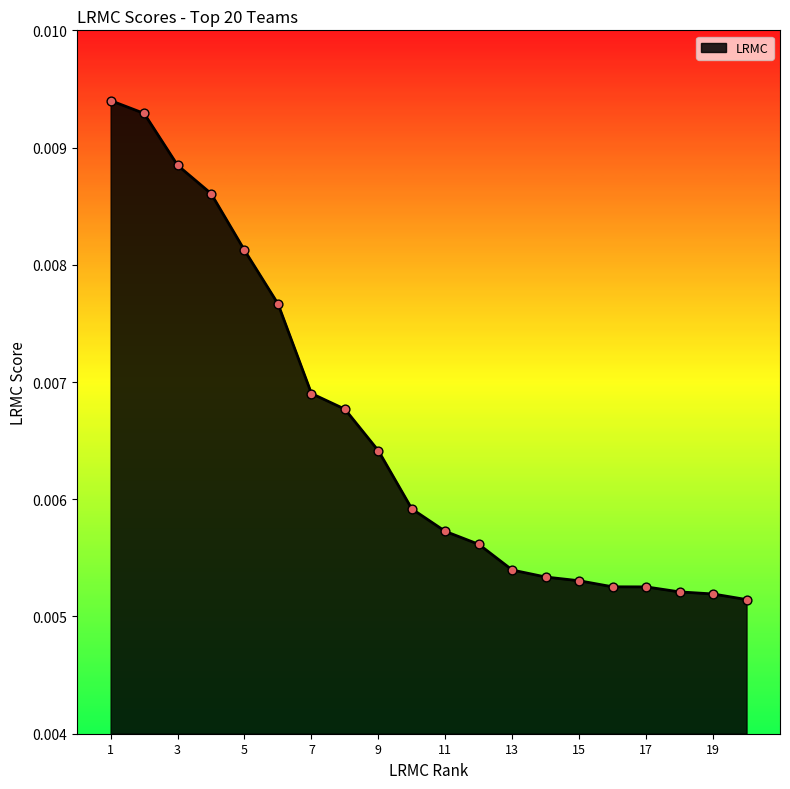

Is this an area chart (filled region under the line)?

Yes